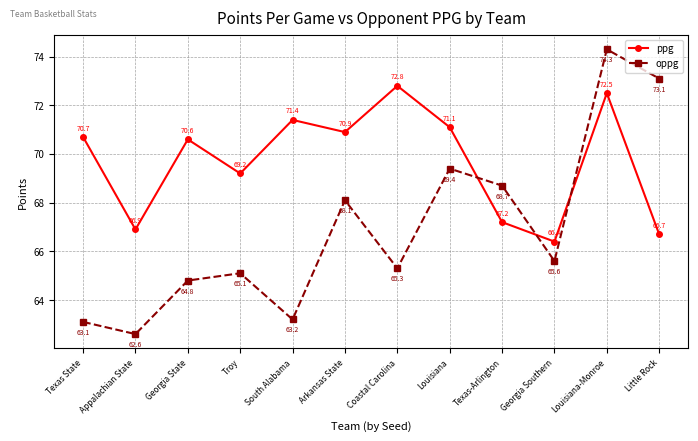

How many interior local valleys does the ppg series have?

4